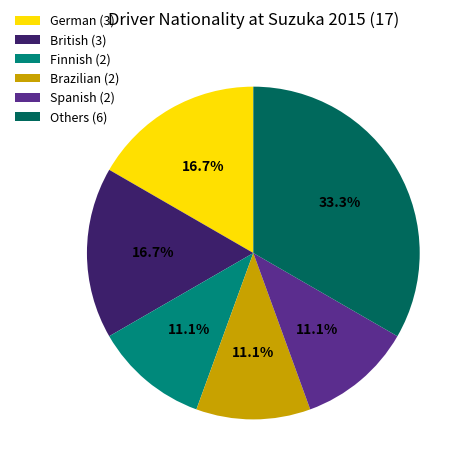

What is the largest slice in the pie chart?

Others (6)